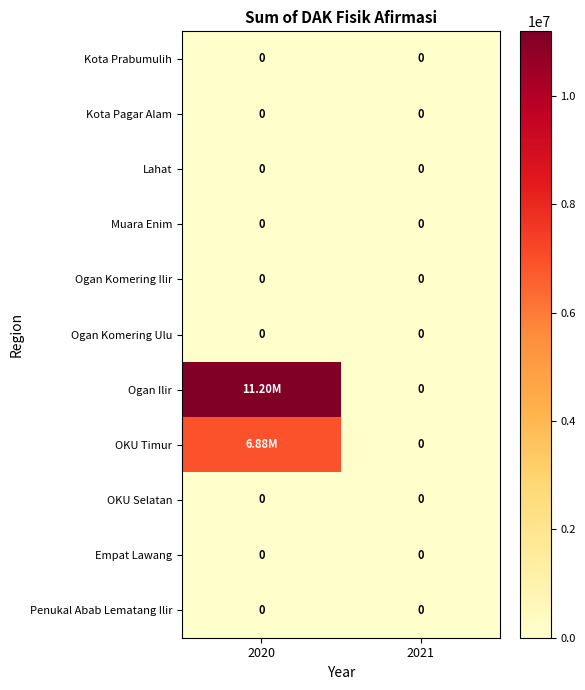

True or false: Ogan Komering Ilir has a value of 0 at 2020.

True